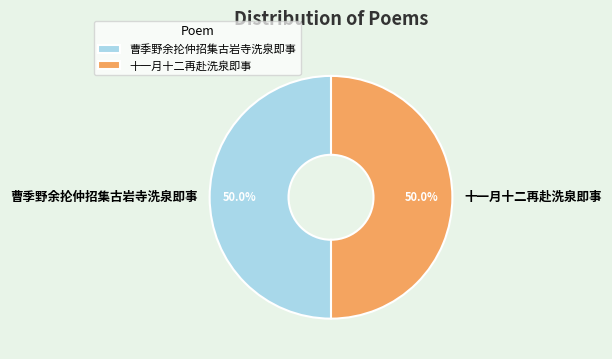

What percentage do 十一月十二再赴洗泉即事 and 曹季野余抡仲招集古岩寺洗泉即事 together represent?

100.0%